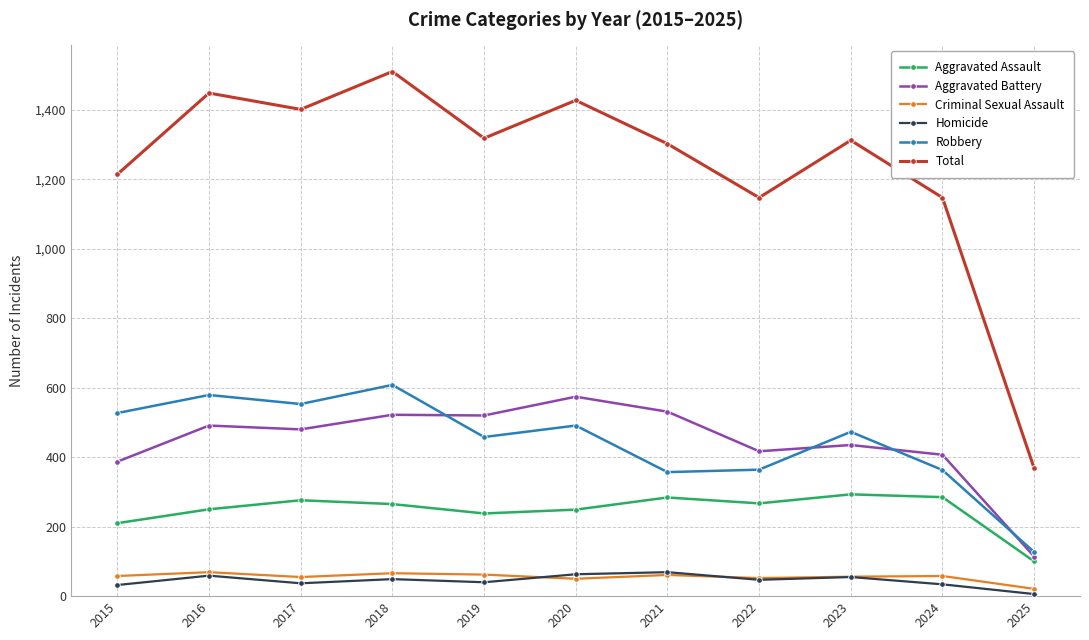

How many data points does each series have?

11